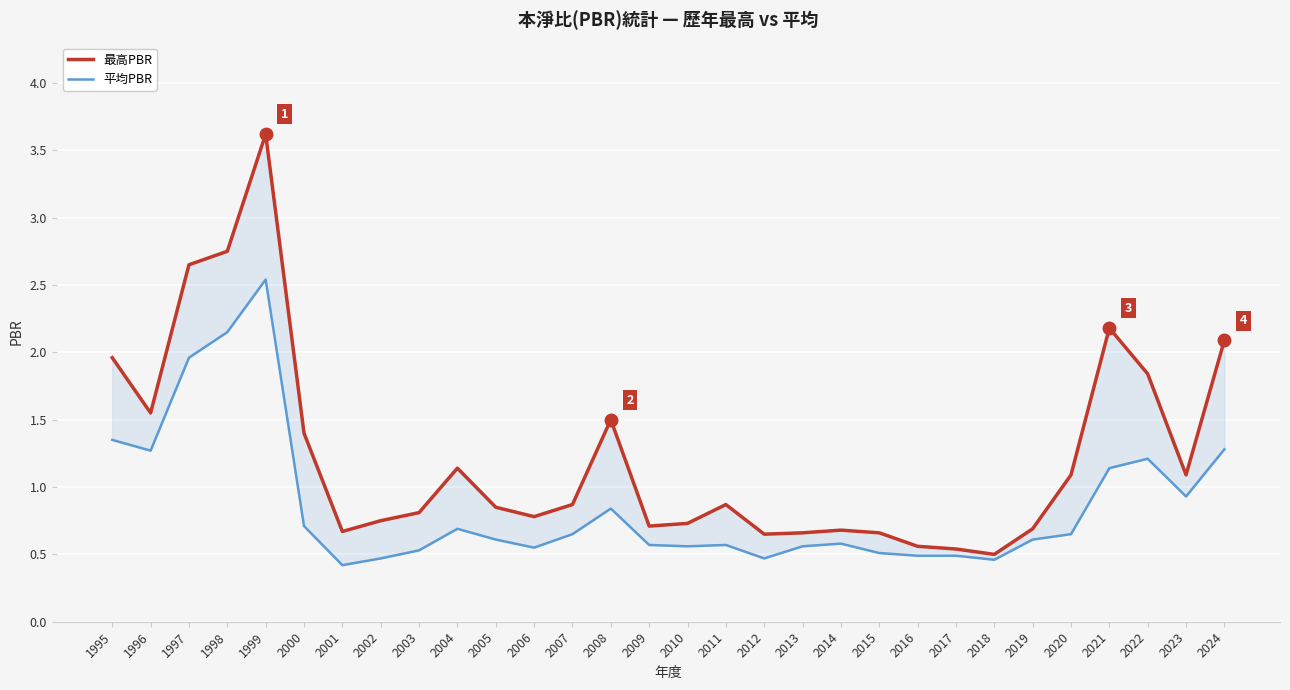

Reading left to right, list all the values displayed in this chart.

最高PBR: 1995=2.0	1996=1.6	1997=2.6	1998=2.8	1999=3.6	2000=1.4	2001=0.7	2002=0.8	2003=0.8	2004=1.1	2005=0.8	2006=0.8	2007=0.9	2008=1.5	2009=0.7	2010=0.7	2011=0.9	2012=0.7	2013=0.7	2014=0.7	2015=0.7	2016=0.6	2017=0.5	2018=0.5	2019=0.7	2020=1.1	2021=2.2	2022=1.8	2023=1.1	2024=2.1
平均PBR: 1995=1.4	1996=1.3	1997=2.0	1998=2.1	1999=2.5	2000=0.7	2001=0.4	2002=0.5	2003=0.5	2004=0.7	2005=0.6	2006=0.6	2007=0.7	2008=0.8	2009=0.6	2010=0.6	2011=0.6	2012=0.5	2013=0.6	2014=0.6	2015=0.5	2016=0.5	2017=0.5	2018=0.5	2019=0.6	2020=0.7	2021=1.1	2022=1.2	2023=0.9	2024=1.3